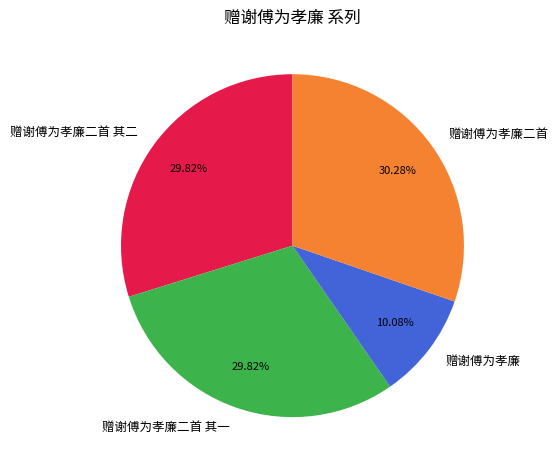

Does 赠谢傅为孝廉 represent more than half of the total?

No